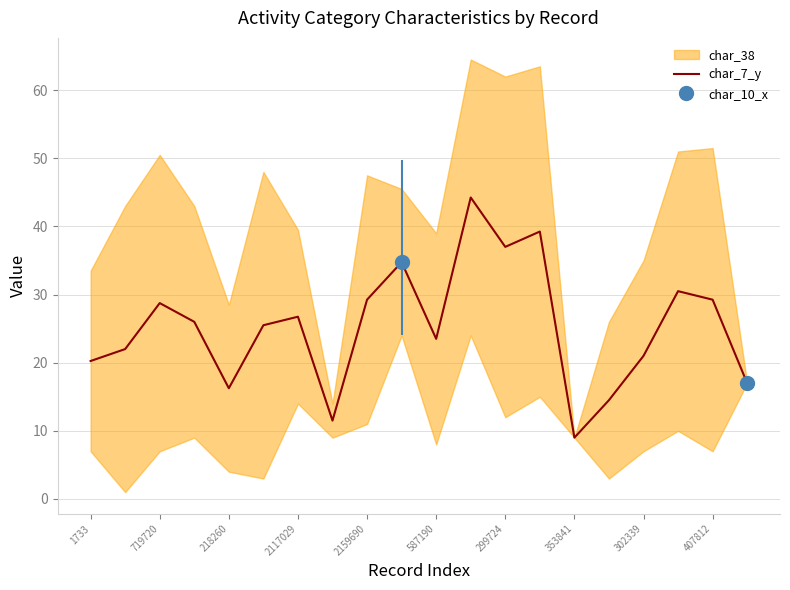

What is the smallest value displayed?

9.0